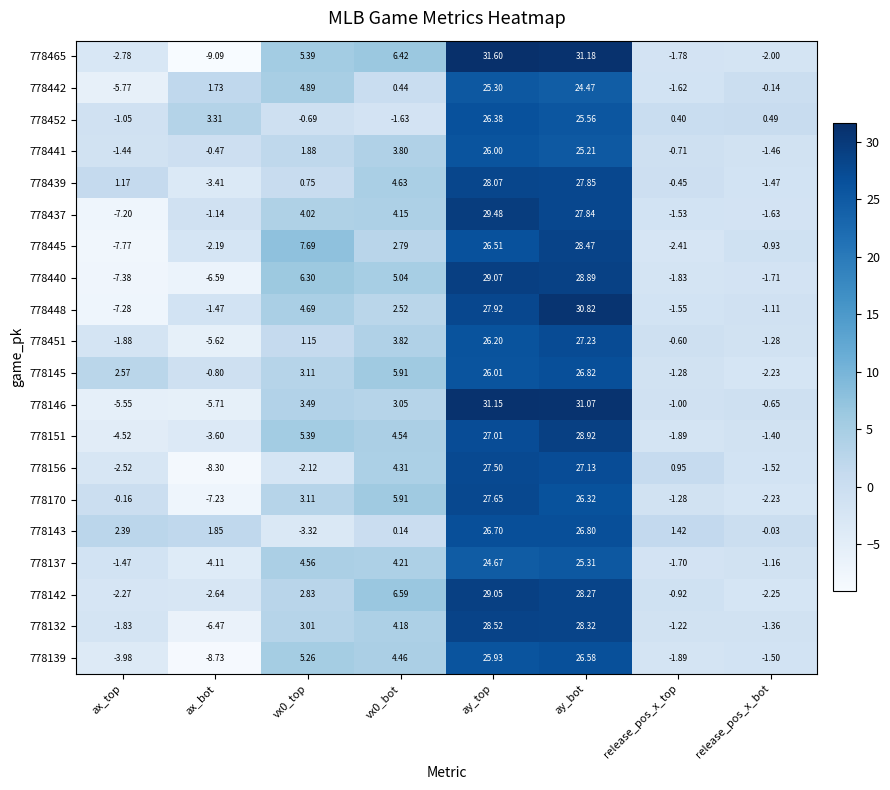

At which category is the sum across all series the highest?

ay_bot